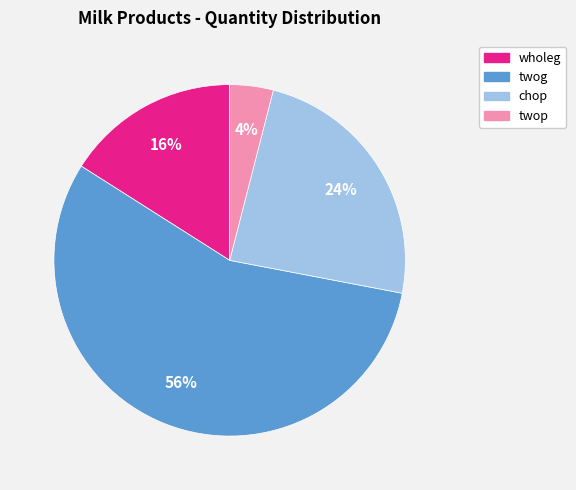

To the nearest percent, what portion does twog represent?

56%